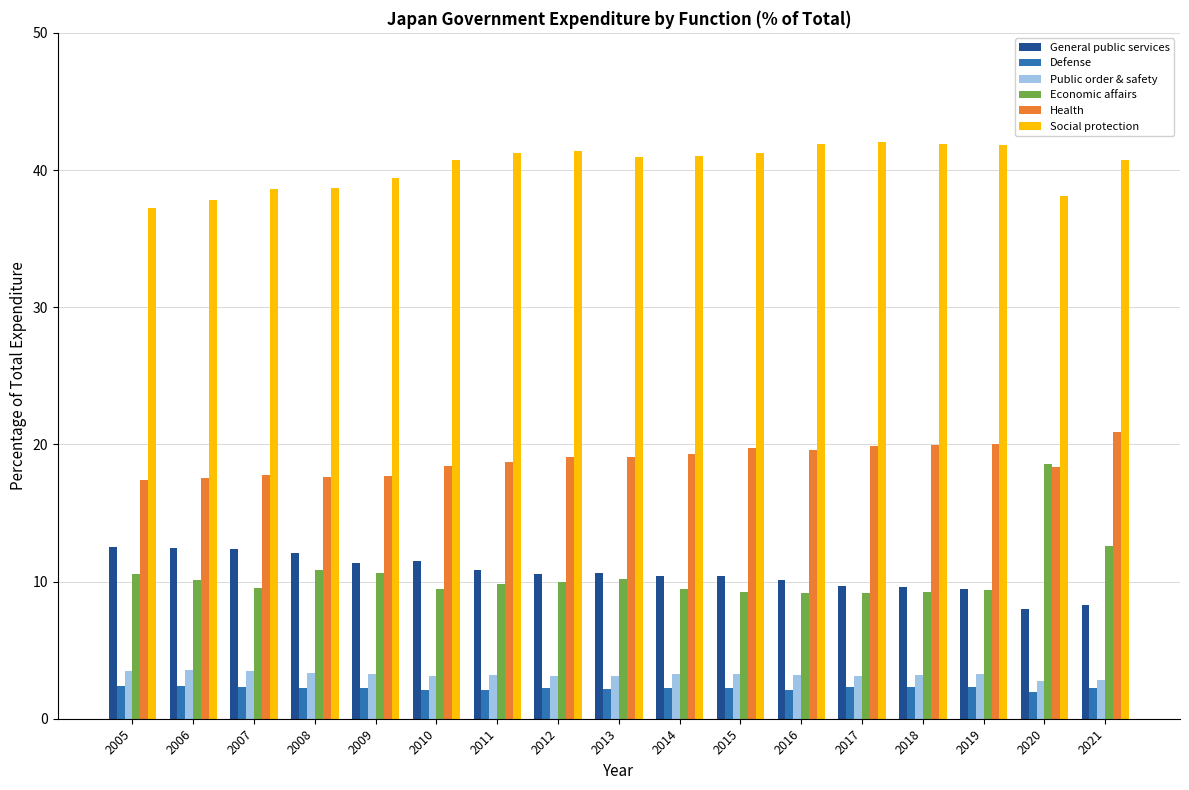

What is the maximum value shown in the chart?

42.1